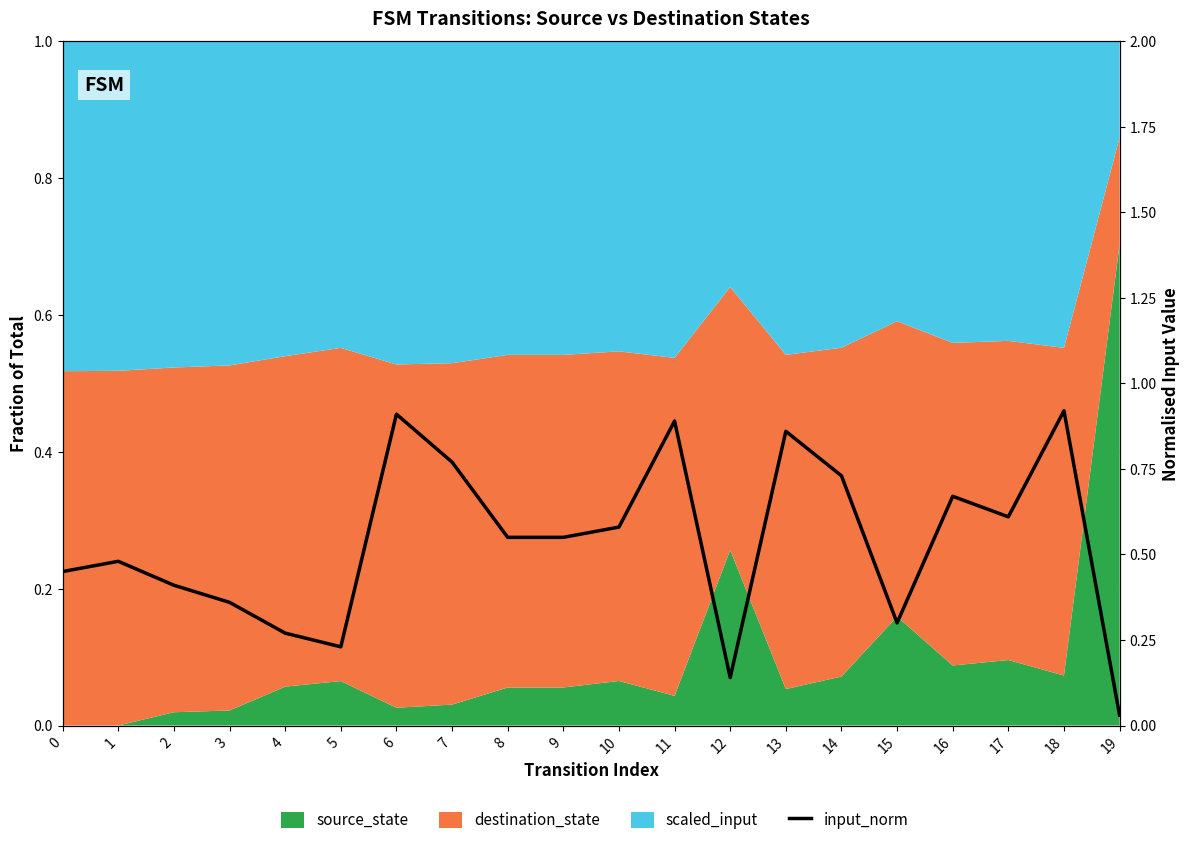

The chart shows a value of 0.8 at 7. True or false?

True